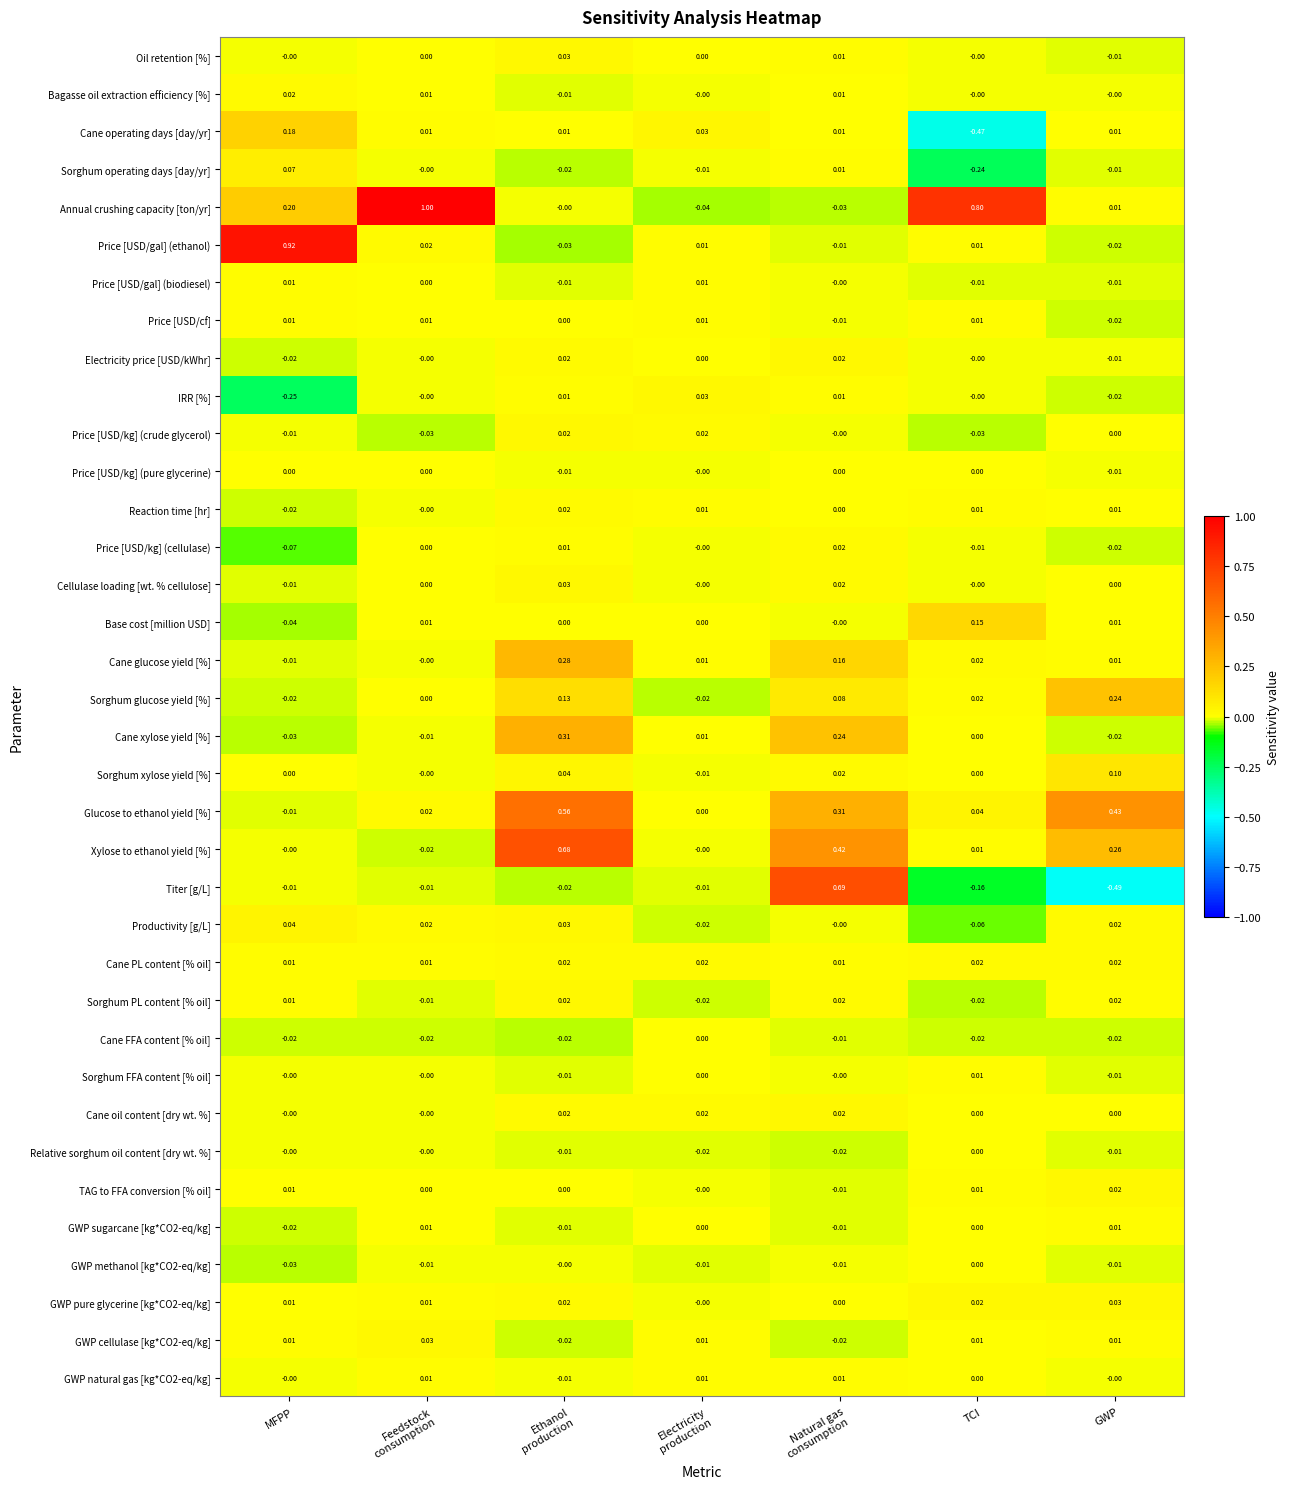

Which series has the largest total across all categories?

Annual crushing capacity [ton/yr]